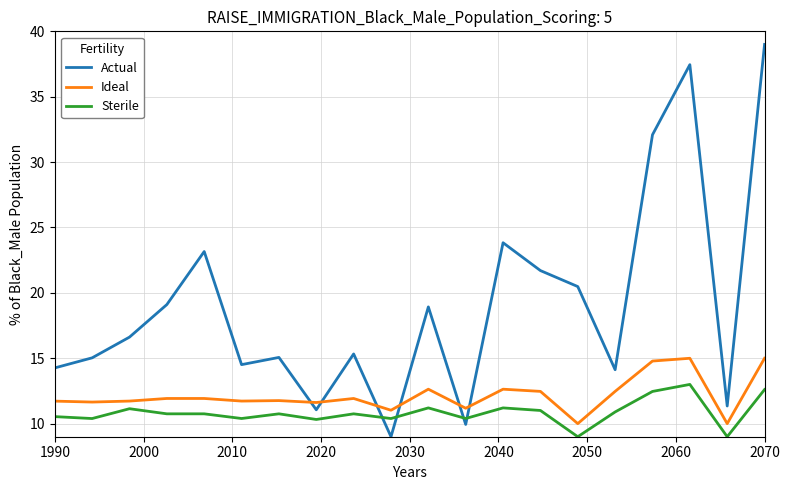

Rank the series by their maximum value, from highest to lowest.

Actual, Ideal, Sterile